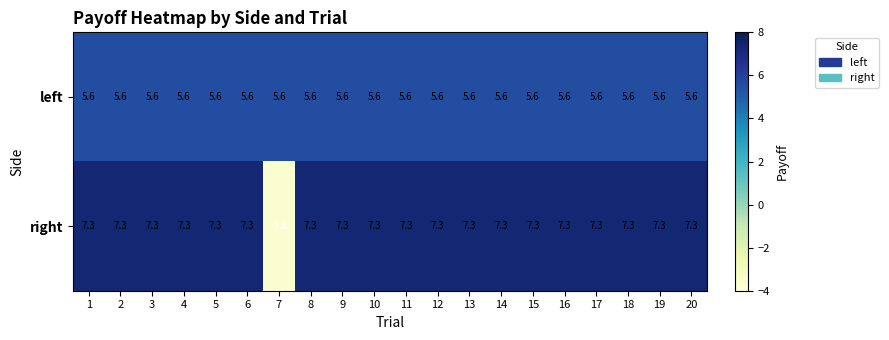

What is the difference between the highest and lowest values at 17?

1.7